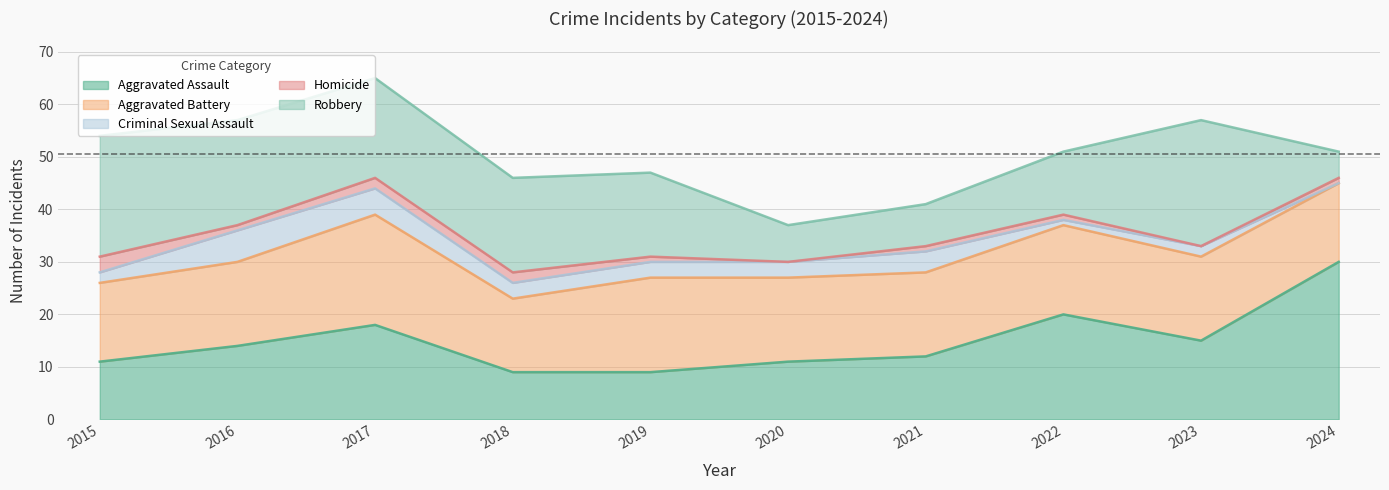

How many categories are shown in the chart?

10